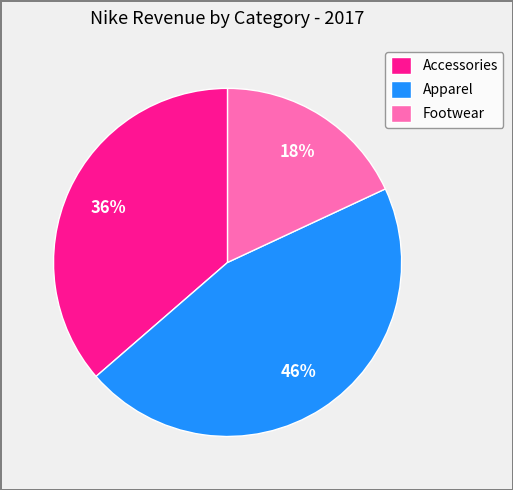

What is the ratio of the value at Accessories to the value at Footwear?

2.0